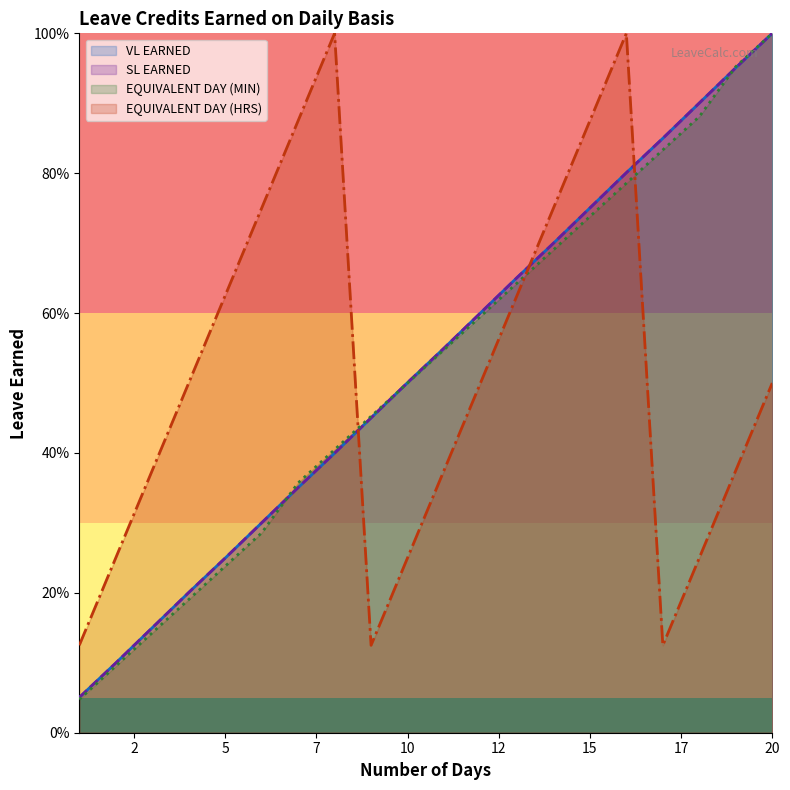

Reading left to right, transcribe all the data shown in this chart.

VL EARNED: 0.1	0.1	0.2	0.2	0.2	0.3	0.4	0.4	0.5	0.5	0.5	0.6	0.7	0.7	0.8	0.8	0.8	0.9	1.0	1.0
SL EARNED: 0.1	0.1	0.2	0.2	0.2	0.3	0.4	0.4	0.5	0.5	0.5	0.6	0.7	0.7	0.8	0.8	0.8	0.9	1.0	1.0
EQUIVALENT DAY (MIN): 0.0	0.1	0.1	0.2	0.2	0.3	0.4	0.4	0.5	0.5	0.5	0.6	0.6	0.7	0.7	0.8	0.8	0.9	1.0	1.0
EQUIVALENT DAY (HRS): 0.1	0.2	0.4	0.5	0.6	0.8	0.9	1.0	0.1	0.2	0.4	0.5	0.6	0.8	0.9	1.0	0.1	0.2	0.4	0.5